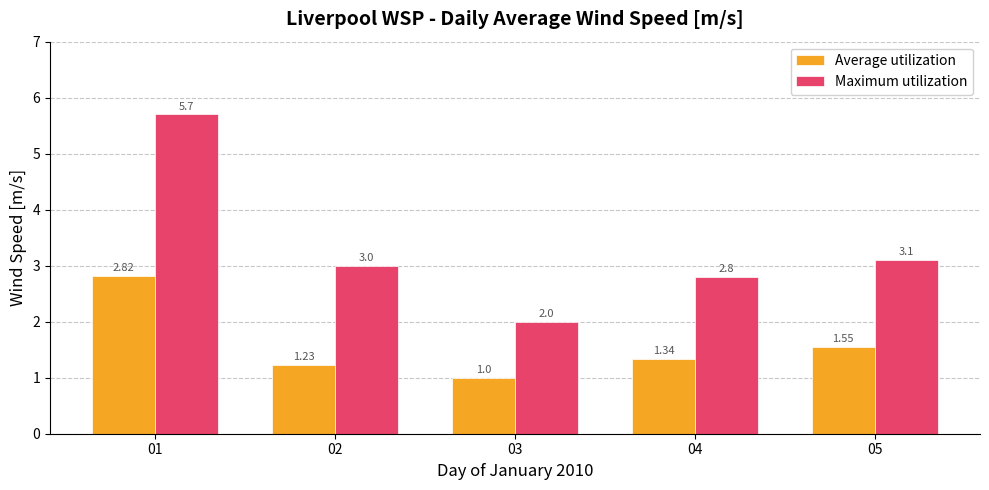

The value of Average utilization at 05 is 2.1. True or false?

False